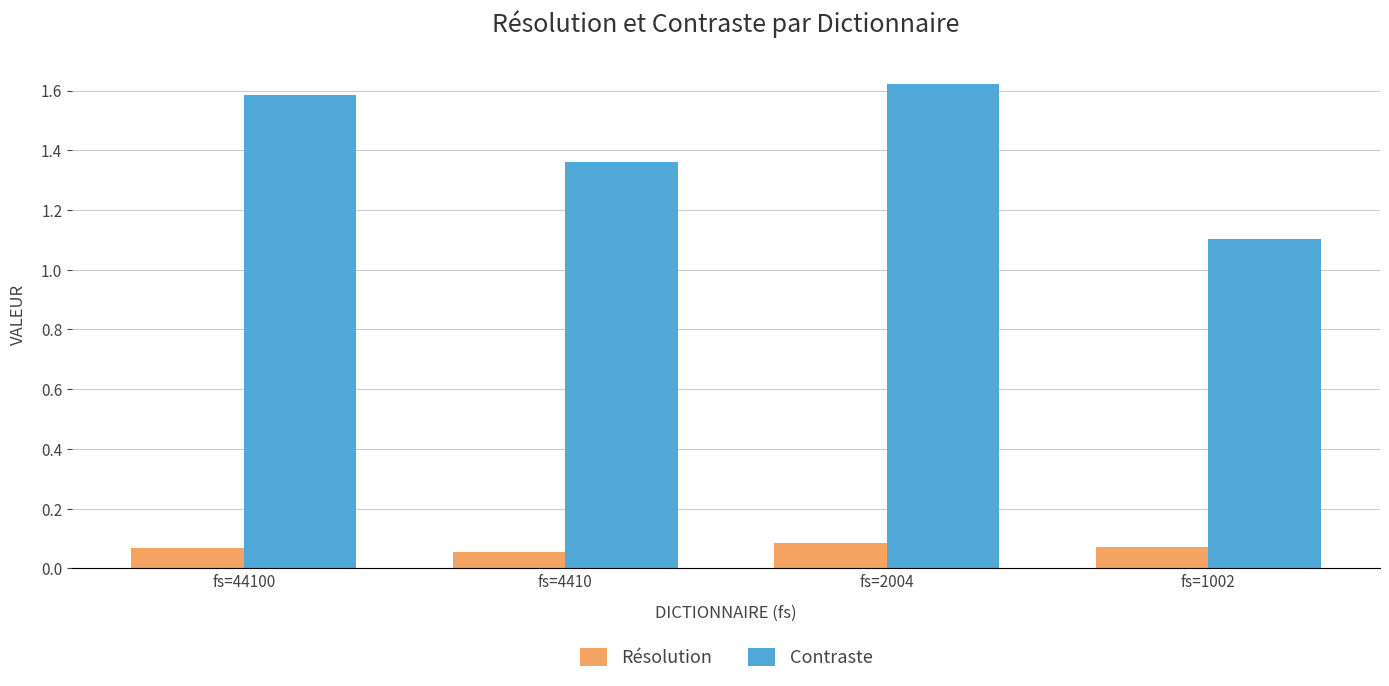

At which category is the sum across all series the highest?

fs=2004